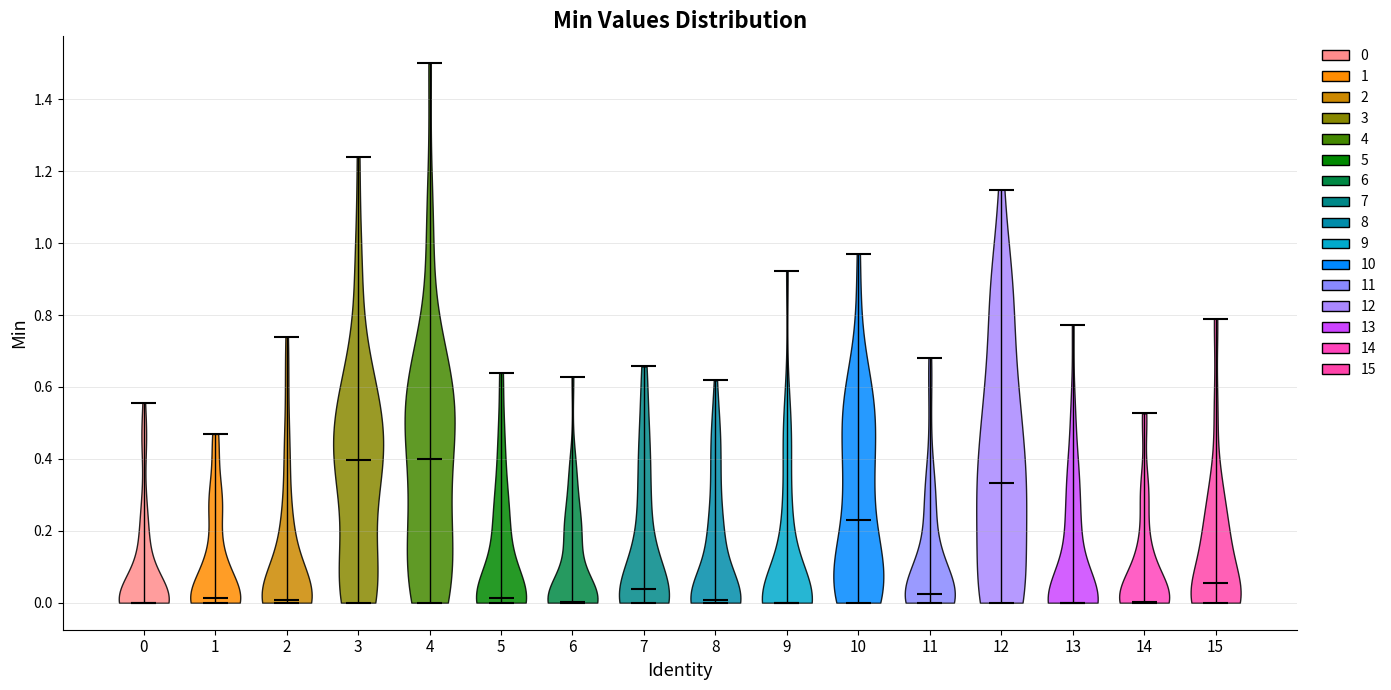

Reading left to right, read every violin against the y-axis: where its median line is, and the lowest and highest points it reaches. The values are not printed on the chart, so give them approximately, as read against the axis.

0: median line 0.00, lowest point 0.00, highest point 0.56
1: median line 0.02, lowest point 0.00, highest point 0.46
2: median line 0.00, lowest point 0.00, highest point 0.74
3: median line 0.40, lowest point 0.00, highest point 1.24
4: median line 0.40, lowest point 0.00, highest point 1.50
5: median line 0.02, lowest point 0.00, highest point 0.64
6: median line 0.00, lowest point 0.00, highest point 0.62
7: median line 0.04, lowest point 0.00, highest point 0.66
8: median line 0.00, lowest point 0.00, highest point 0.62
9: median line 0.00, lowest point 0.00, highest point 0.92
10: median line 0.22, lowest point 0.00, highest point 0.96
11: median line 0.02, lowest point 0.00, highest point 0.68
12: median line 0.34, lowest point 0.00, highest point 1.14
13: median line 0.00, lowest point 0.00, highest point 0.78
14: median line 0.00, lowest point 0.00, highest point 0.52
15: median line 0.06, lowest point 0.00, highest point 0.78